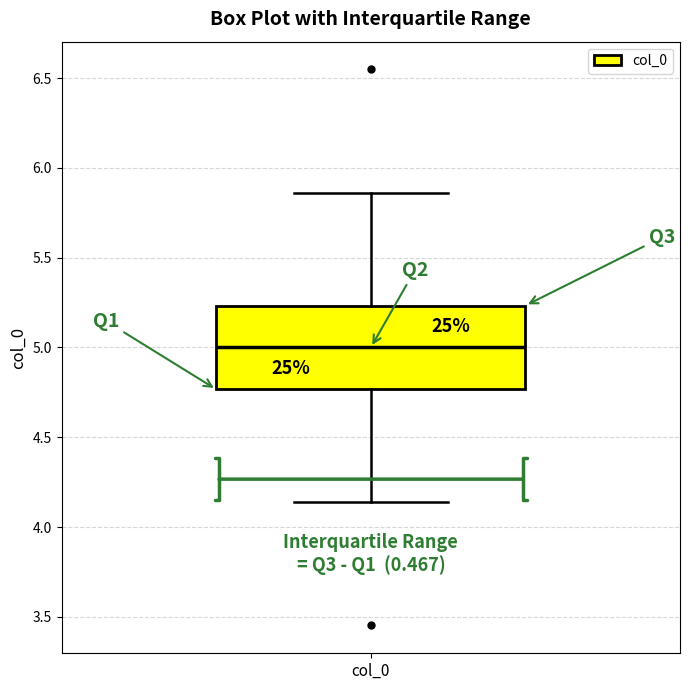

Transcribe this box plot: give where the median line is, the range the box spans, and where the two whiskers end, as read against the y-axis. The values are not printed on the chart, so give them approximately, as read against the axis.

median 5.00, box 4.75 to 5.25, whiskers 4.15 to 5.85